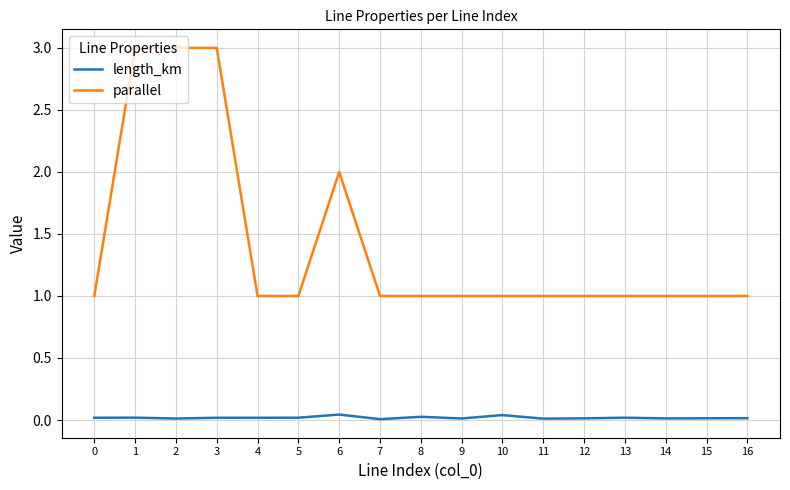

Is the value of parallel at 1 greater than the value of length_km at 3?

Yes